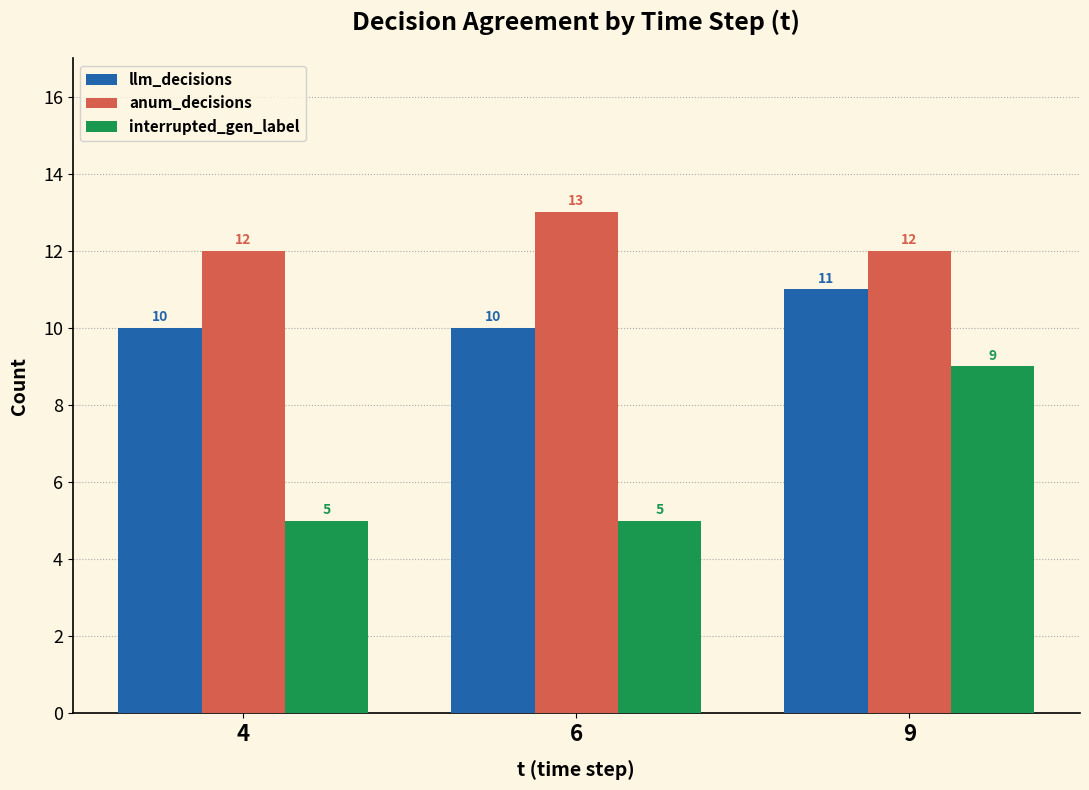

What is the difference between the maximum and minimum values in the llm_decisions series?

1